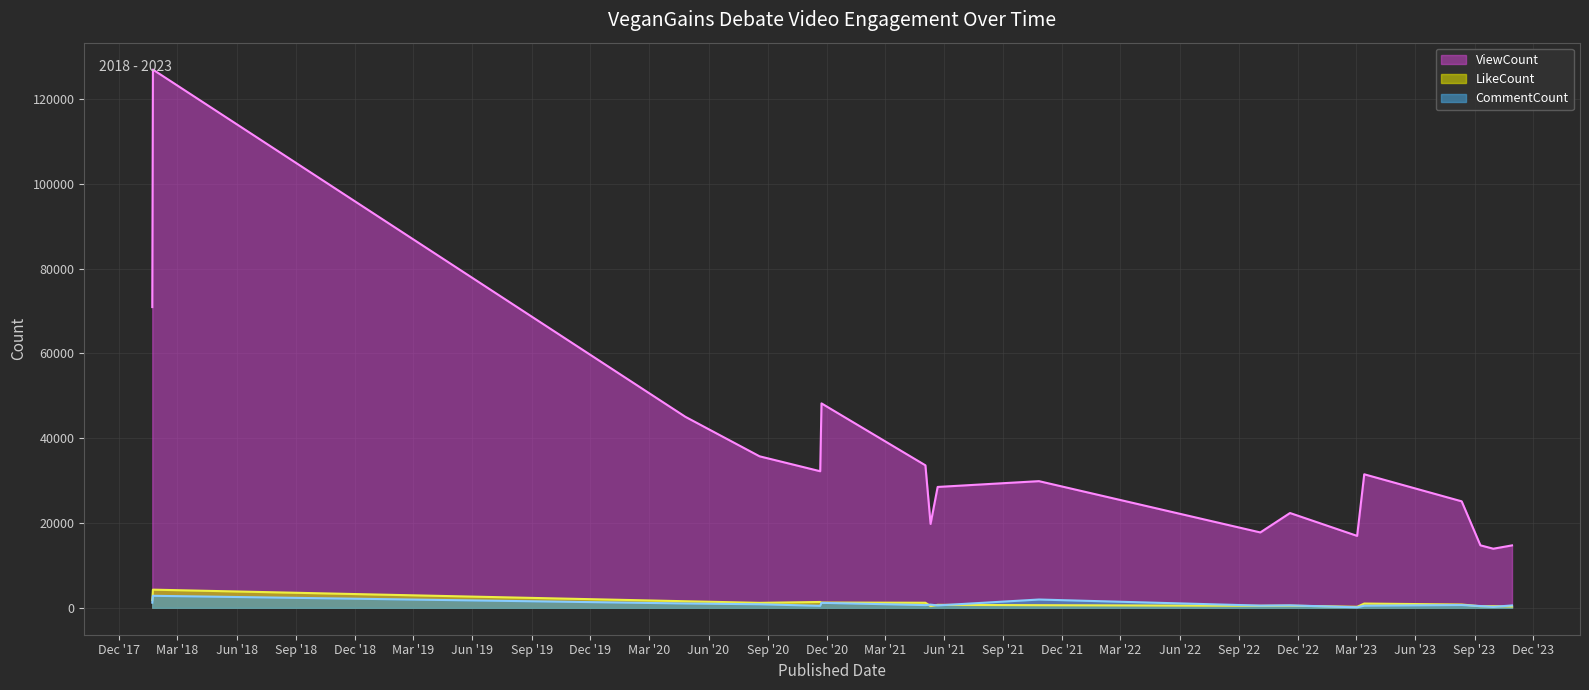

What position from the right is 2021-05-03?

12